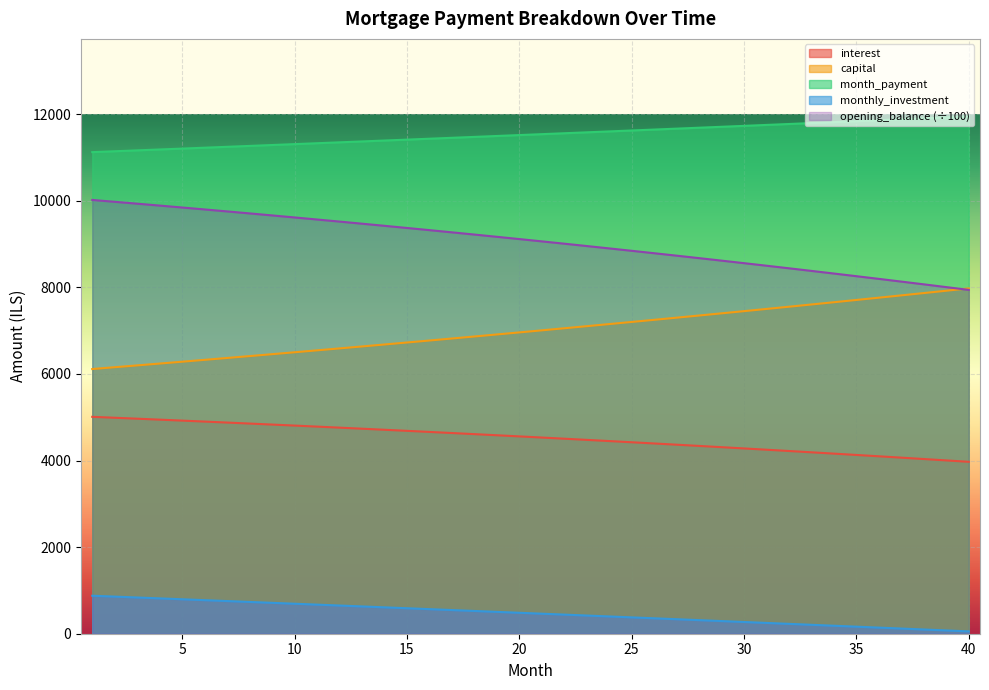

The capital series shows 9218.9 at 20. True or false?

False